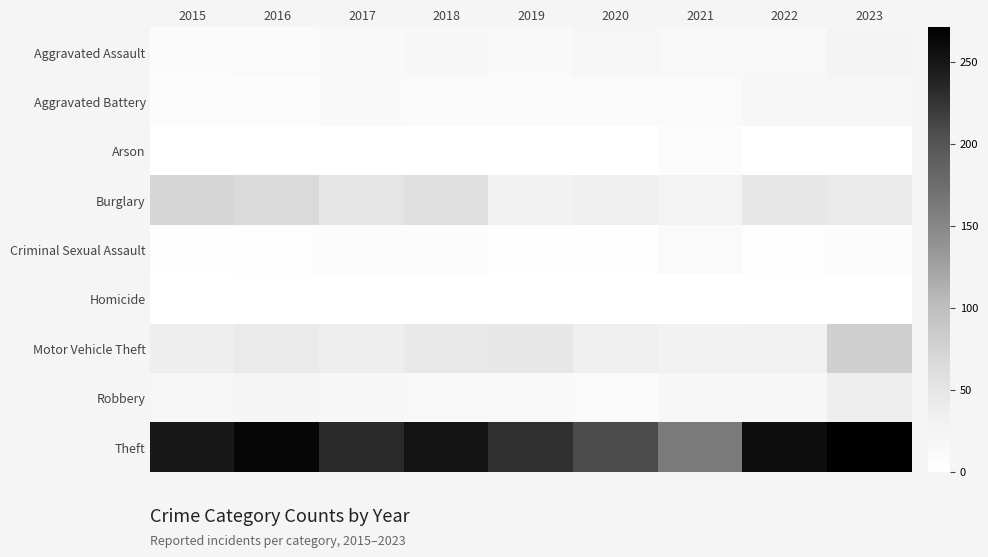

Reading left to right, what are all the values shown in this chart?

Aggravated Assault: 2015=9	2016=10	2017=12	2018=19	2019=12	2020=20	2021=15	2022=14	2023=24
Aggravated Battery: 2015=6	2016=6	2017=13	2018=10	2019=11	2020=11	2021=11	2022=18	2023=21
Arson: 2015=1	2016=0	2017=1	2018=0	2019=1	2020=0	2021=6	2022=0	2023=1
Burglary: 2015=71	2016=66	2017=50	2018=57	2019=29	2020=34	2021=26	2022=46	2023=42
Criminal Sexual Assault: 2015=2	2016=5	2017=6	2018=7	2019=3	2020=3	2021=10	2022=4	2023=7
Homicide: 2015=1	2016=0	2017=1	2018=1	2019=0	2020=0	2021=0	2022=1	2023=0
Motor Vehicle Theft: 2015=37	2016=42	2017=36	2018=44	2019=47	2020=34	2021=28	2022=30	2023=80
Robbery: 2015=21	2016=22	2017=18	2018=15	2019=13	2020=11	2021=18	2022=17	2023=36
Theft: 2015=248	2016=264	2017=232	2018=252	2019=228	2020=208	2021=161	2022=258	2023=271